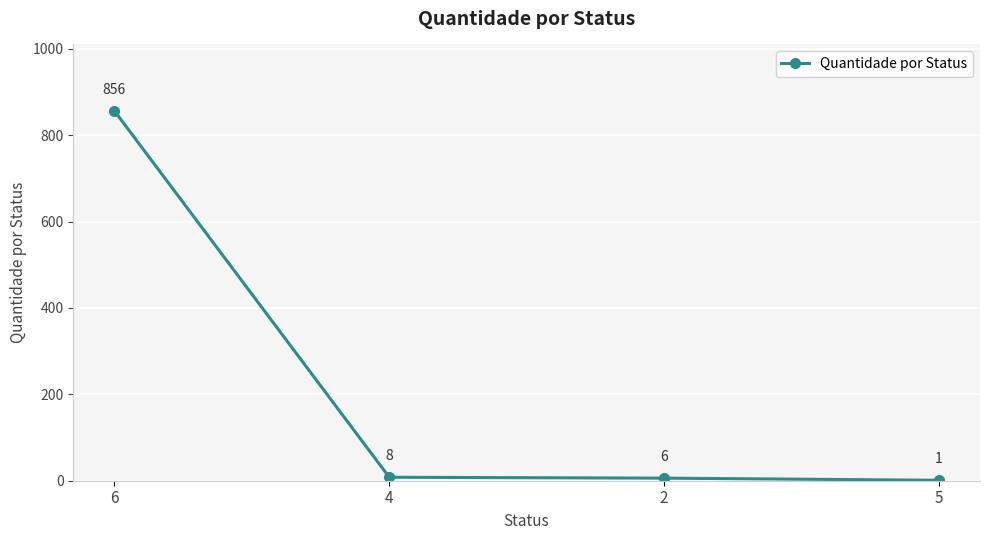

True or false: the data shows 529 at 6.

False